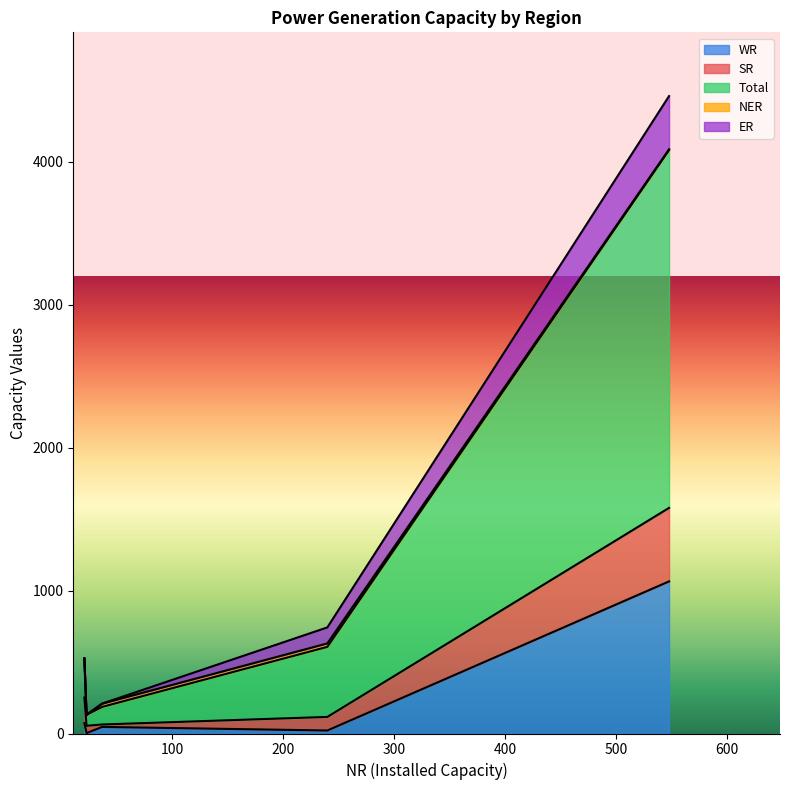

How many lines are shown in the chart?

5